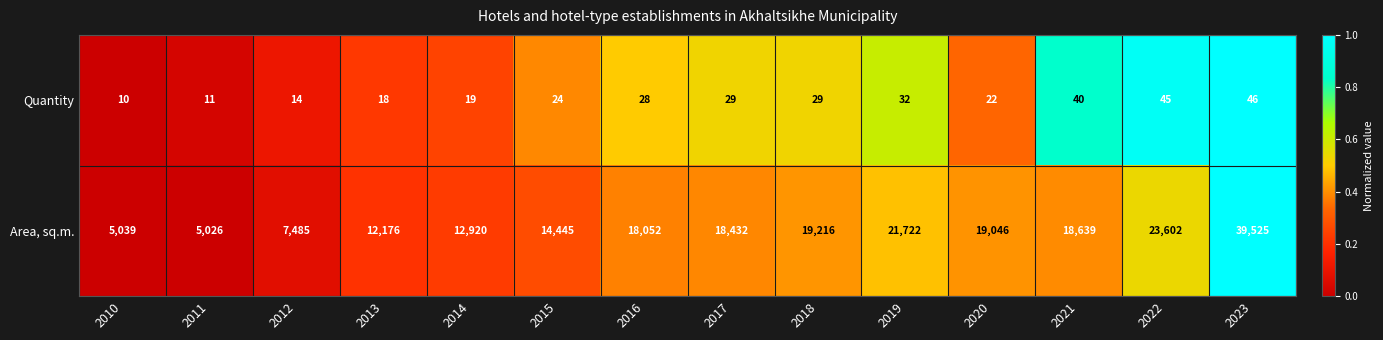

Which series changed the most between 2012 and 2021?

Area, sq.m.